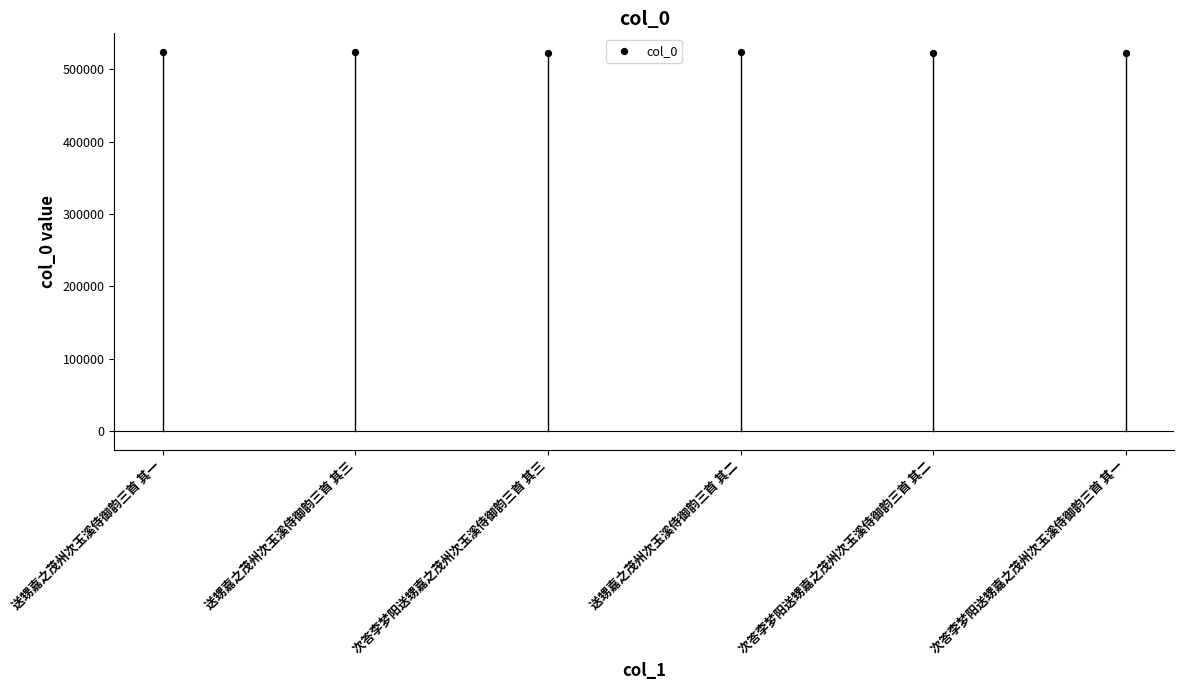

What is the range of Y values (max minus min)?

1093